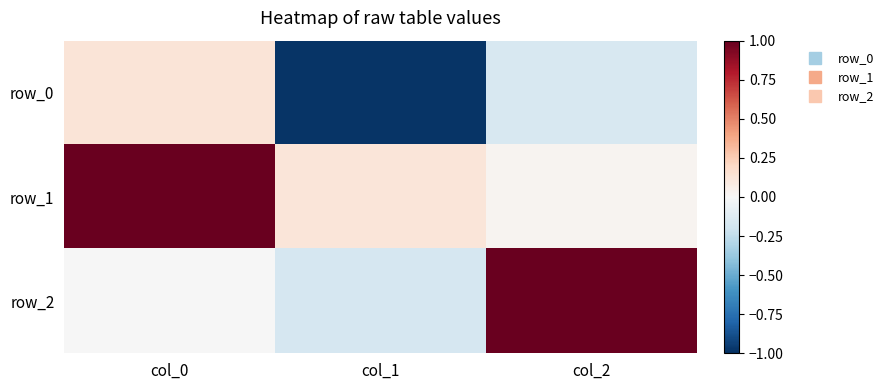

The row_2 series shows -0.2 at col_1. True or false?

True